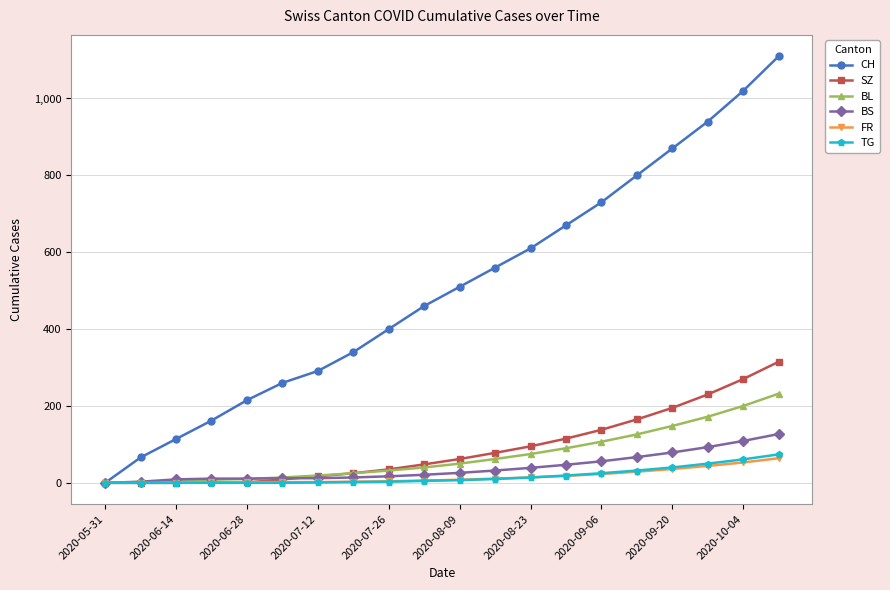

What is the maximum value for BL?

232